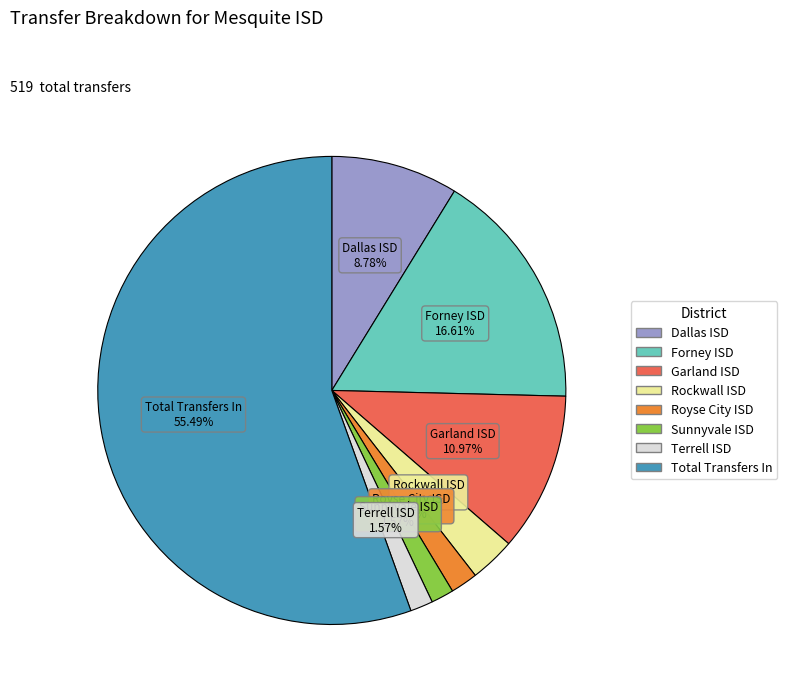

Which category accounts for the majority?

Total Transfers In